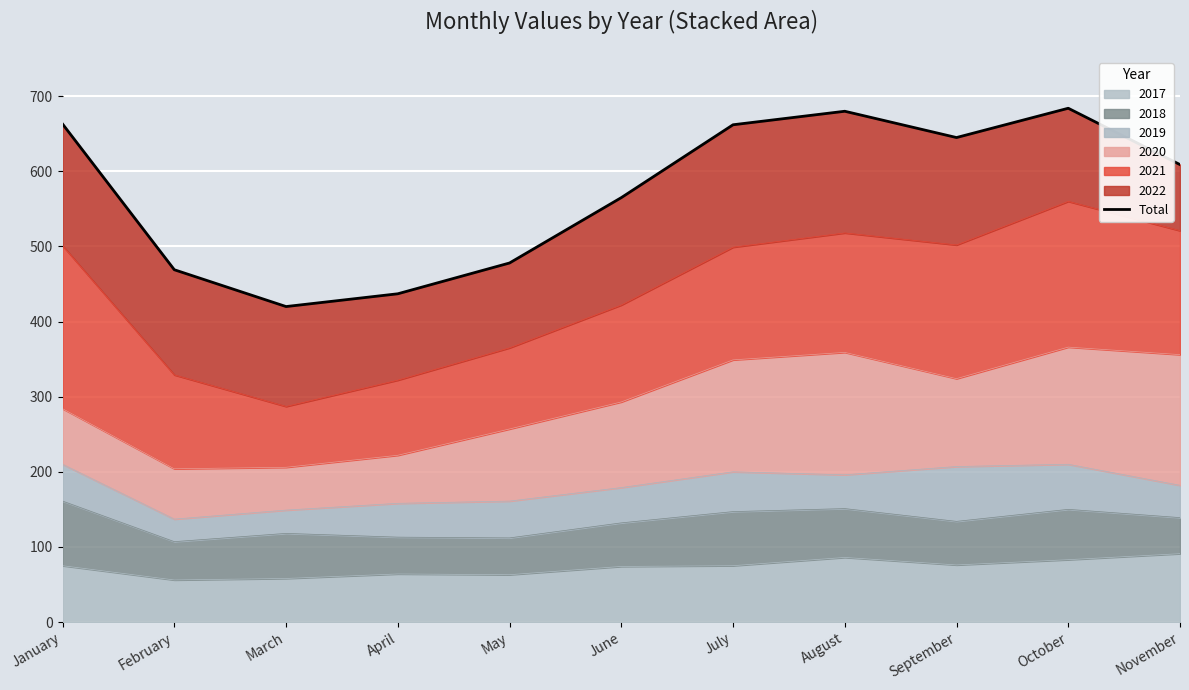

What is the change in value from February to June?

+96